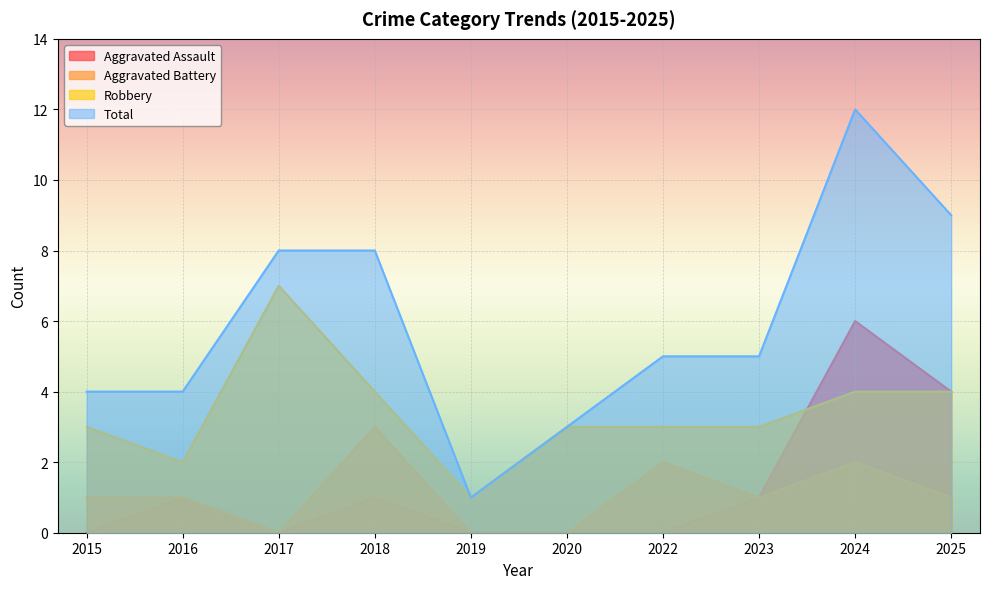

What is the difference between the maximum and second lowest values in the Total series?

9